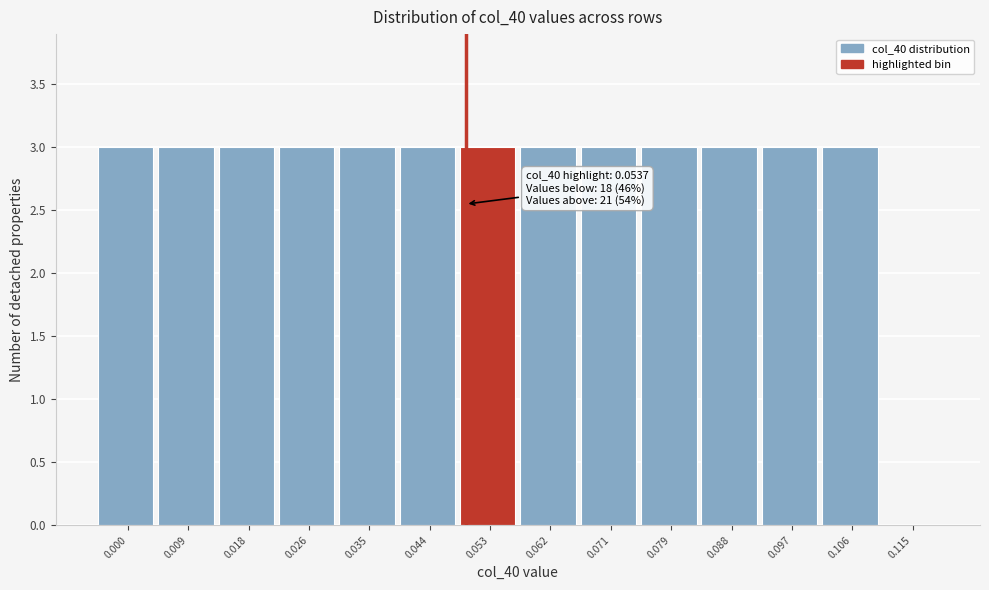

Reading left to right, transcribe all the data shown in this chart.

0.000=3	0.009=3	0.018=3	0.026=3	0.035=3	0.044=3	0.053=3	0.062=3	0.071=3	0.079=3	0.088=3	0.097=3	0.106=3	0.115=0